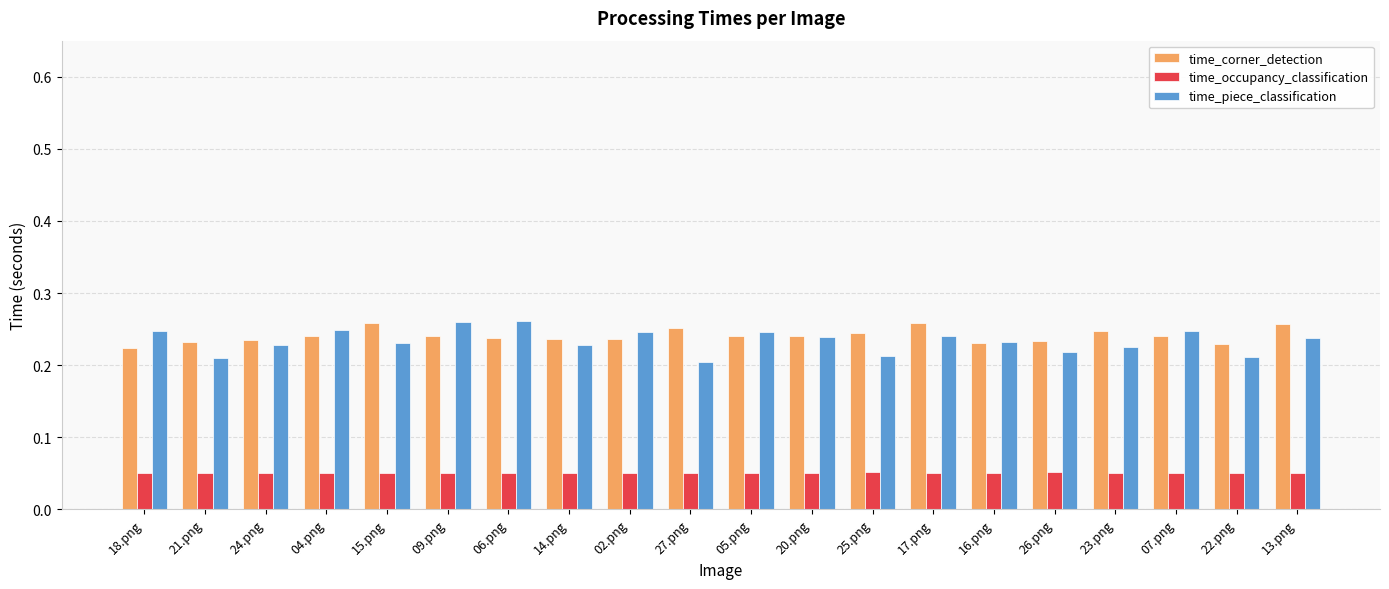

What is the label of the 18th bar from the right?

24.png